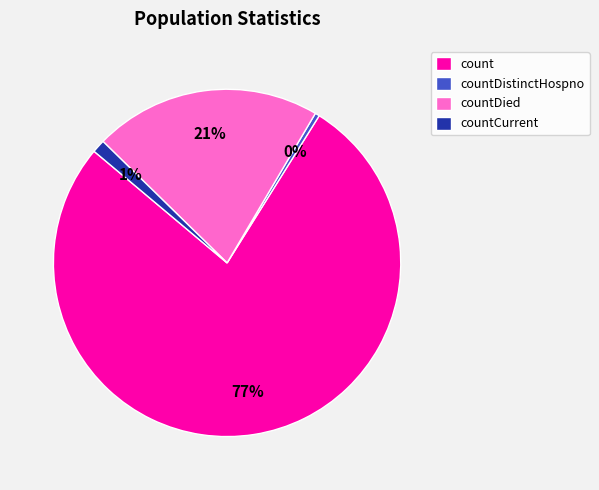

How many segments does this pie chart have?

4